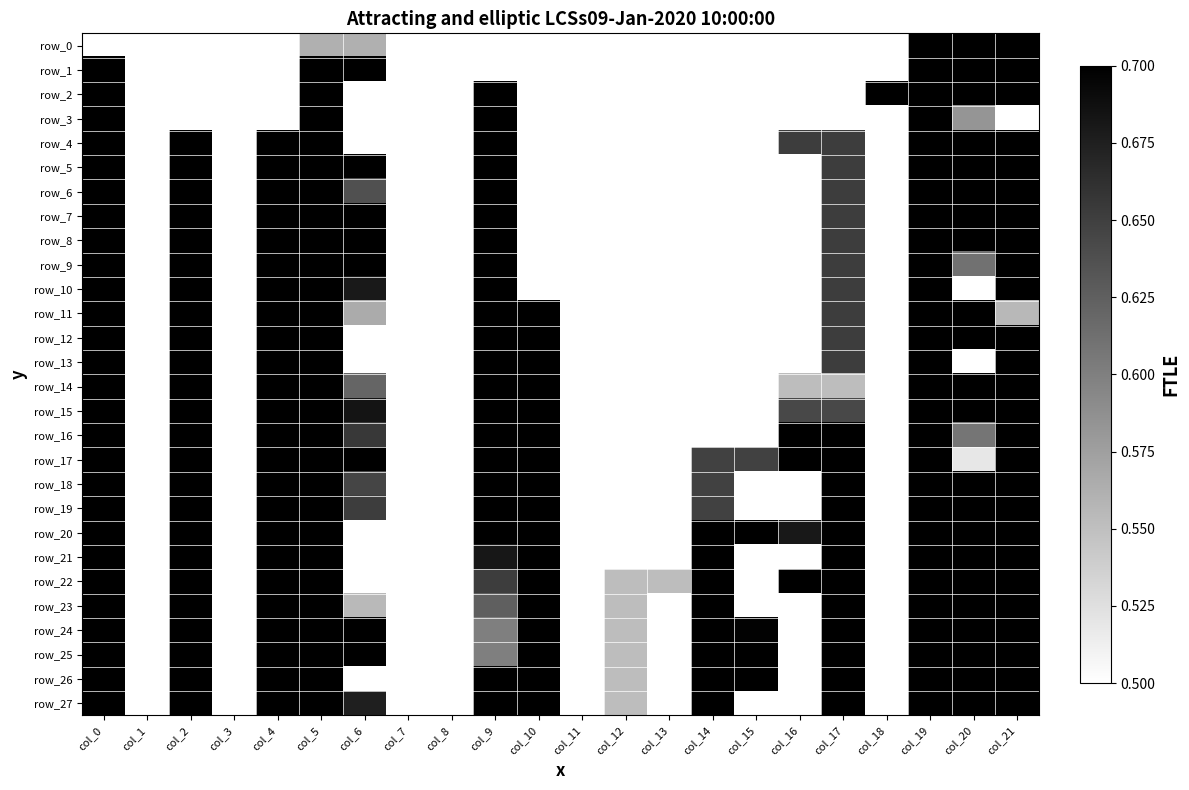

What is the total value across all series at col_17?

18.1